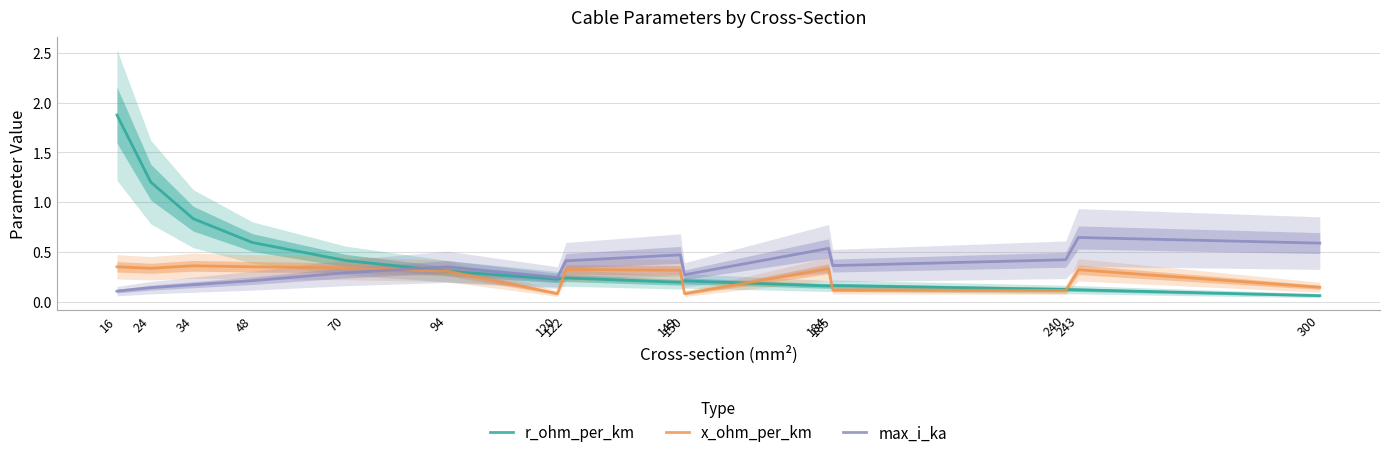

Where is the first local minimum for x_ohm_per_km?

24